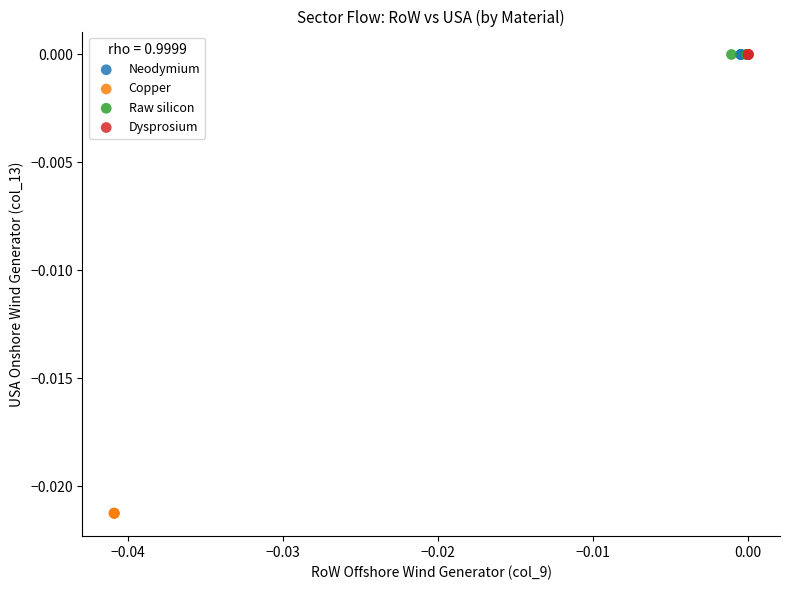

Which series reaches the minimum Y coordinate?

Copper